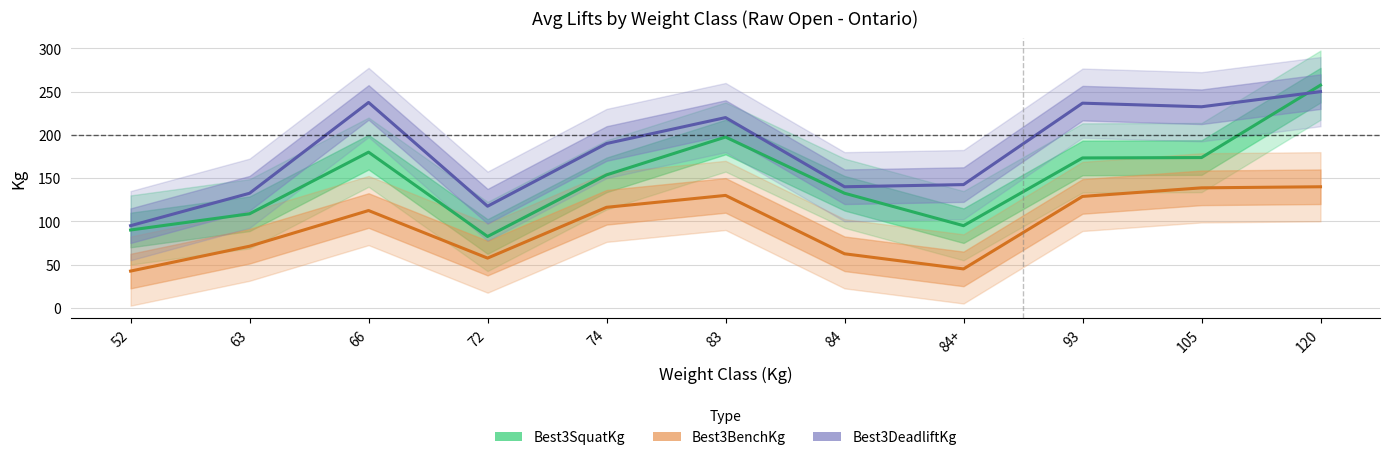

After their last crossing, which series has the higher values: Best3SquatKg or Best3DeadliftKg?

Best3SquatKg